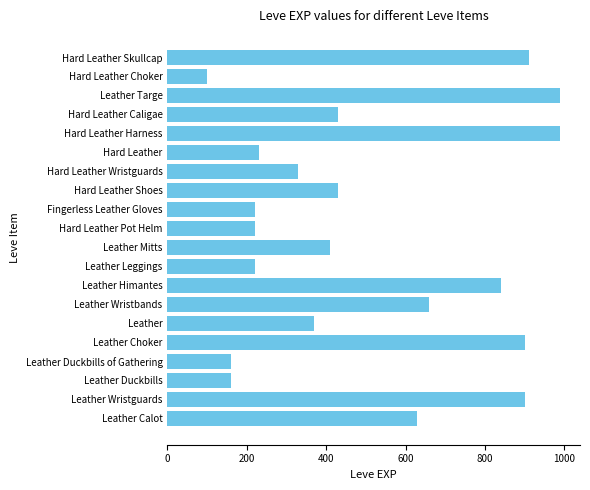

Is it true that the value at Leather Choker is 363?

False